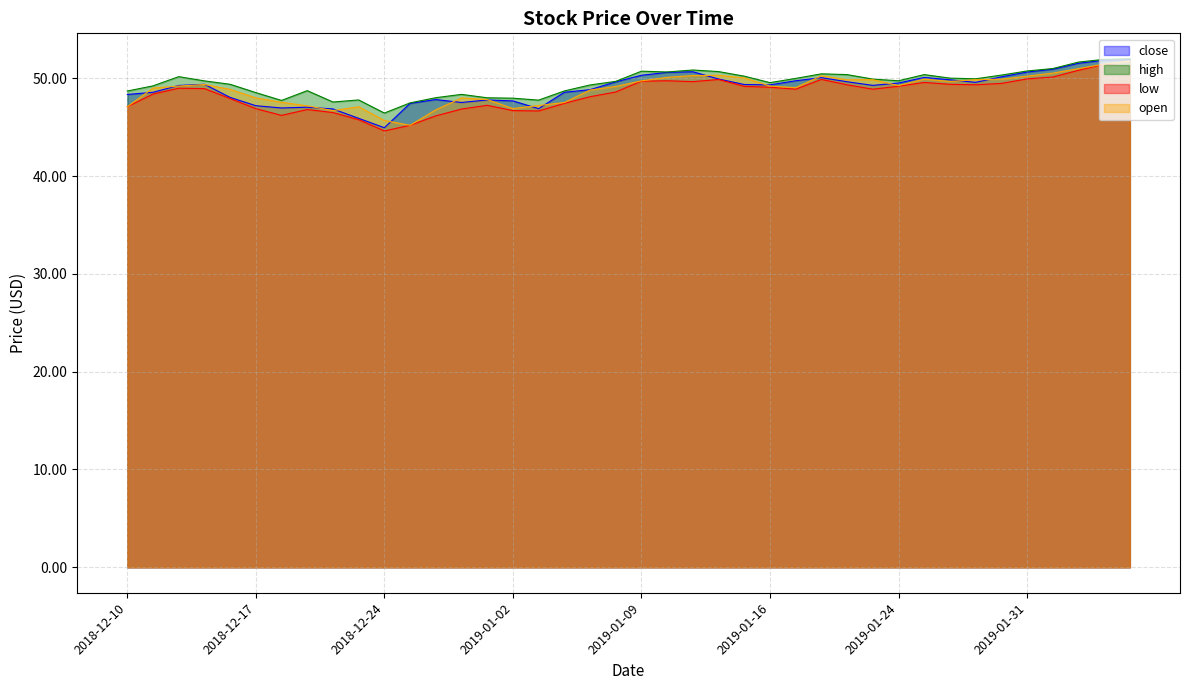

Which series ends up on top after the final intersection of open and close?

close